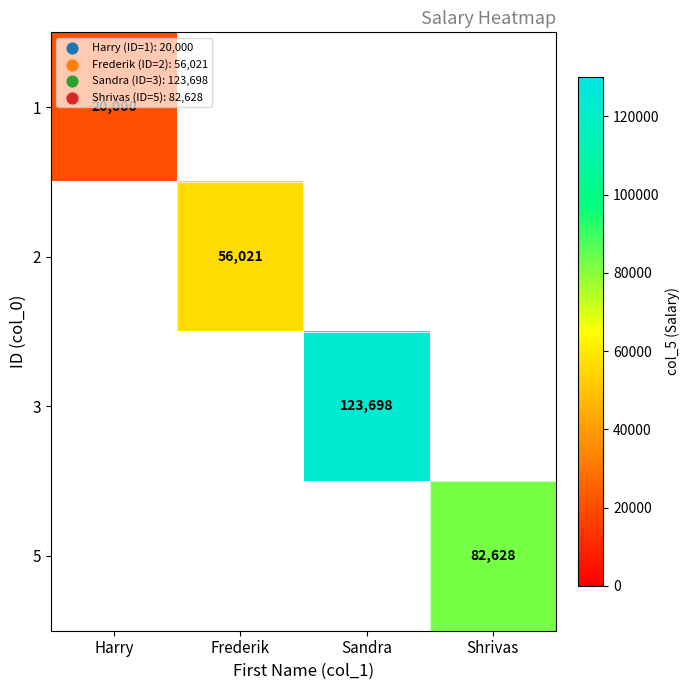

True or false: 1 has a value of 20000 at Harry.

True